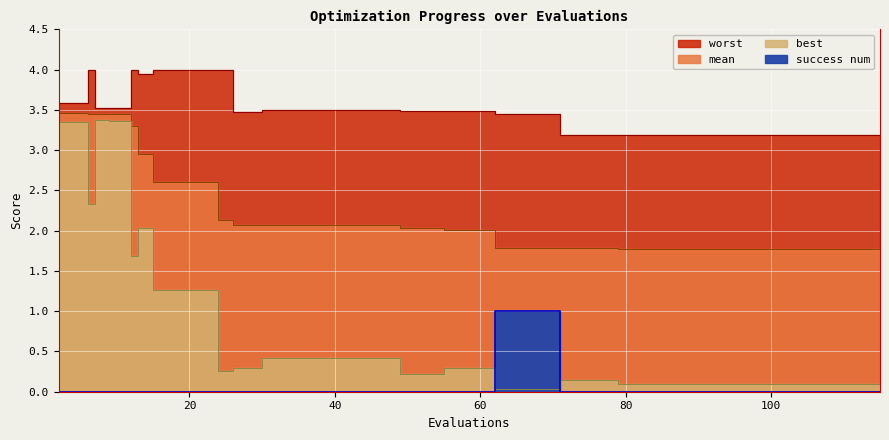

Rank the categories by worst value from lowest to highest.

71, 75, 79, 83, 87, 91, 95, 99, 103, 107, 111, 115, 62, 66, 70, 26, 49, 53, 55, 59, 30, 32, 36, 40, 44, 48, 7, 9, 11, 2, 3, 4, 5, 13, 6, 12, 15, 19, 23, 24